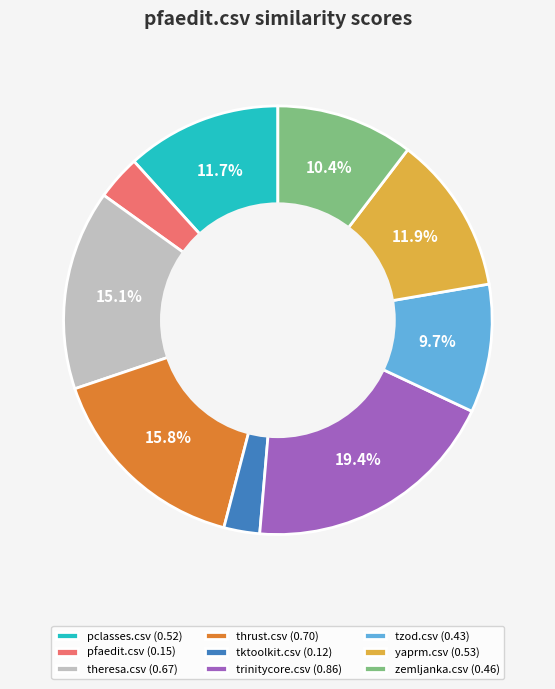

Does any single category account for the majority?

No